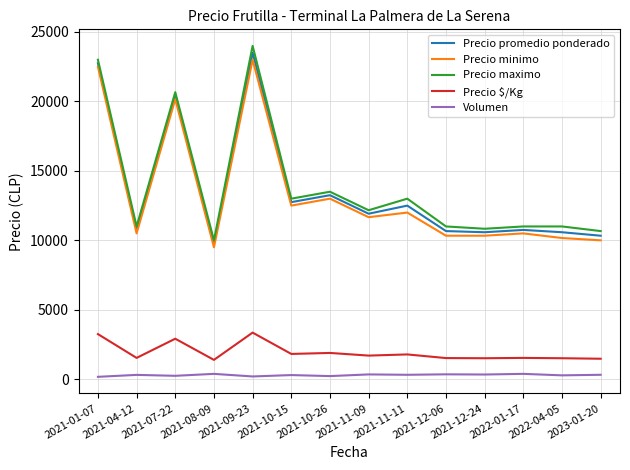

Which series changed the most between 2021-08-09 and 2021-09-23?

Precio maximo